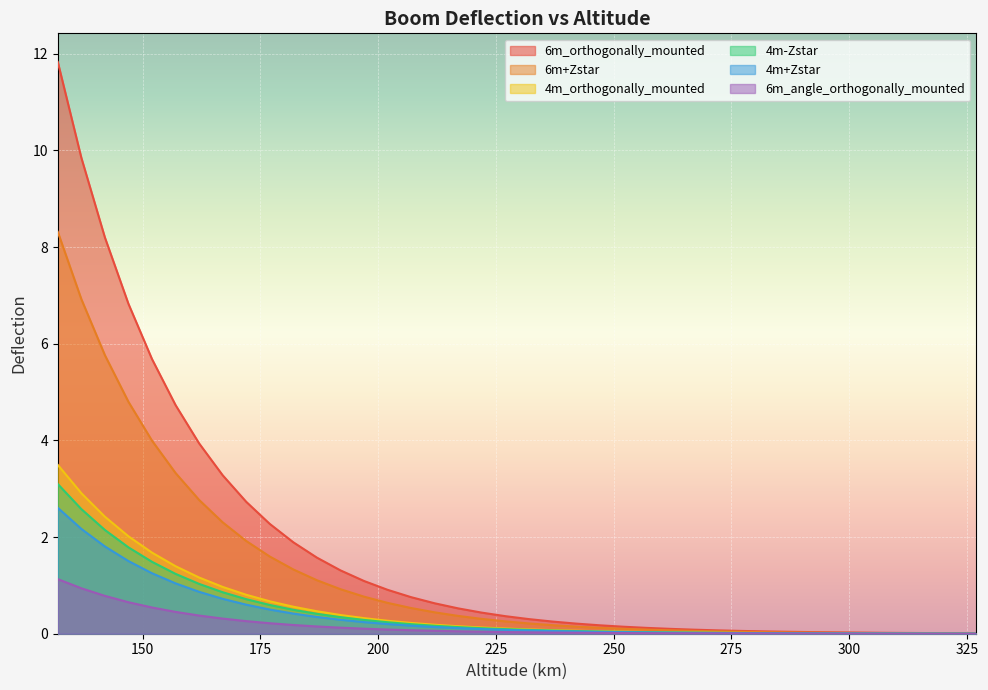

What is the value of the 4m-Zstar point at the 16th from the left?

0.2